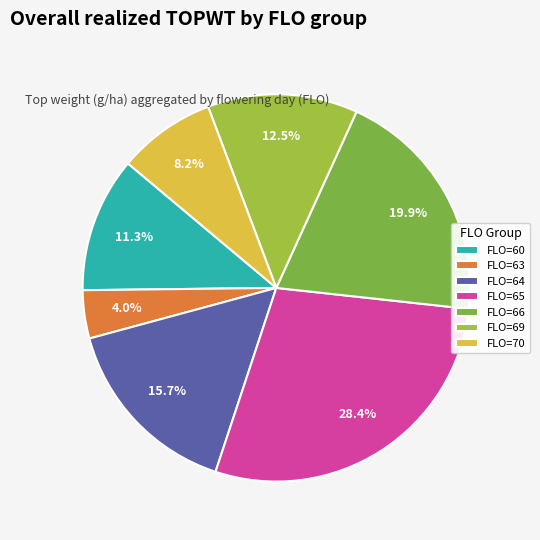

How many slices are in this pie chart?

7